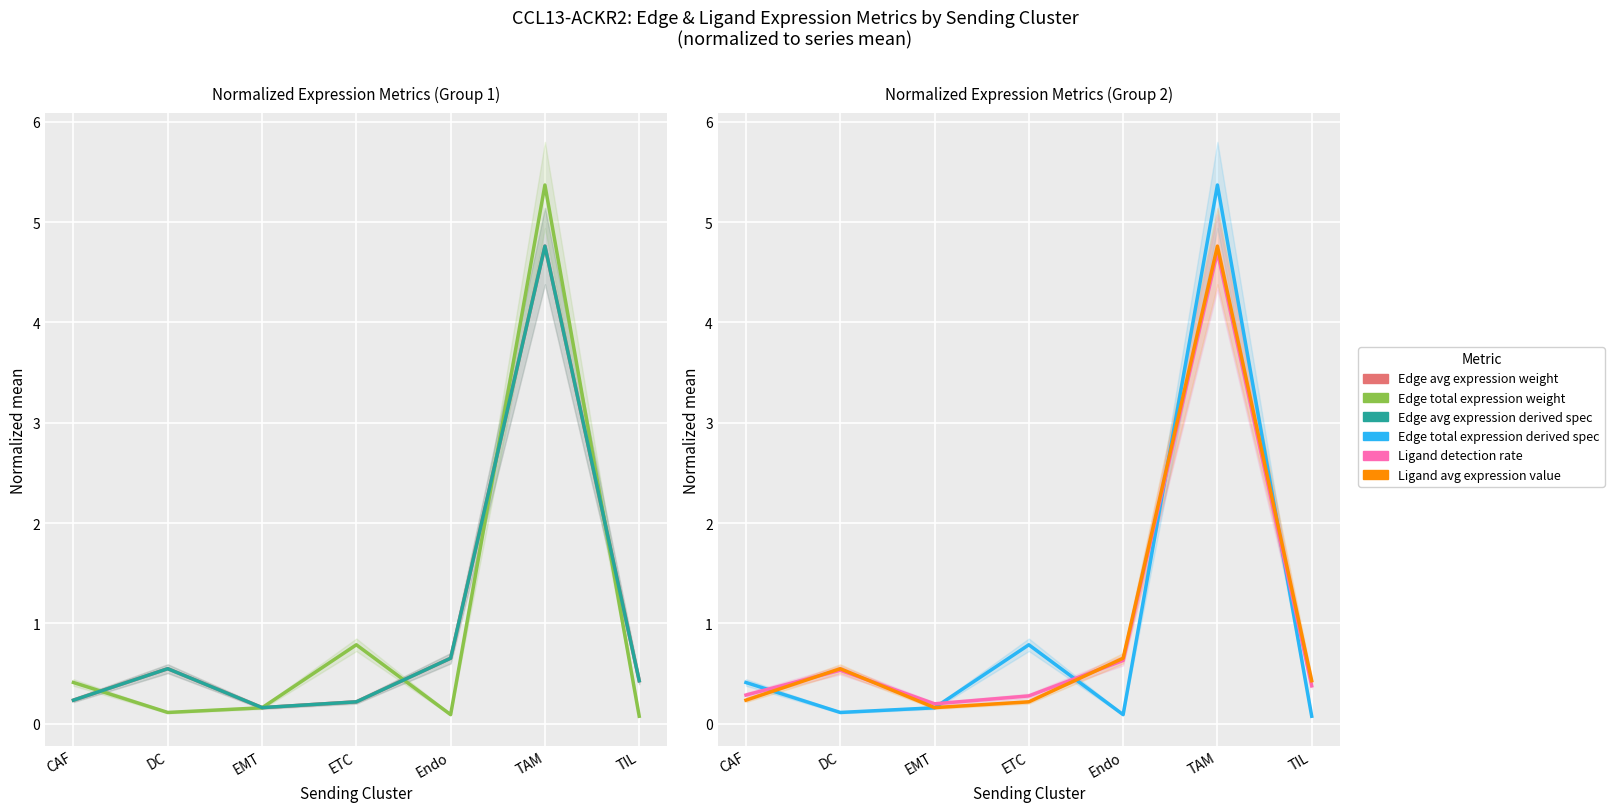

Reading left to right, transcribe all the data shown in this chart.

Edge avg expression weight: CAF=0.2	DC=0.5	EMT=0.2	ETC=0.2	Endo=0.7	TAM=4.8	TIL=0.4
Edge total expression weight: CAF=0.4	DC=0.1	EMT=0.2	ETC=0.8	Endo=0.1	TAM=5.4	TIL=0.1
Edge avg expression derived spec: CAF=0.2	DC=0.5	EMT=0.2	ETC=0.2	Endo=0.7	TAM=4.8	TIL=0.4
Edge total expression derived spec: CAF=0.4	DC=0.1	EMT=0.2	ETC=0.8	Endo=0.1	TAM=5.4	TIL=0.1
Ligand detection rate: CAF=0.3	DC=0.5	EMT=0.2	ETC=0.3	Endo=0.6	TAM=4.7	TIL=0.4
Ligand avg expression value: CAF=0.2	DC=0.5	EMT=0.2	ETC=0.2	Endo=0.7	TAM=4.8	TIL=0.4